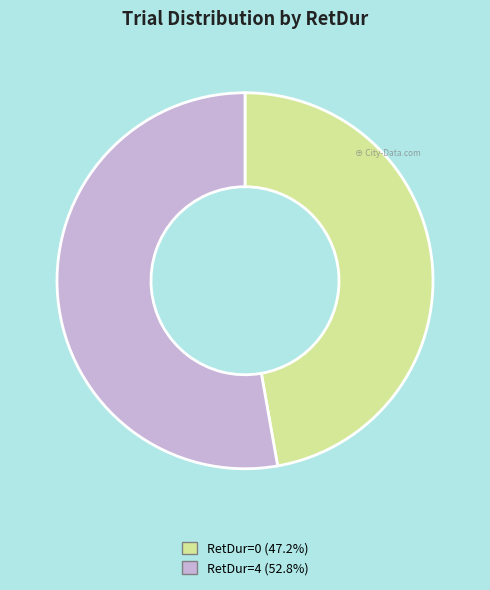

Does any single category account for the majority?

Yes